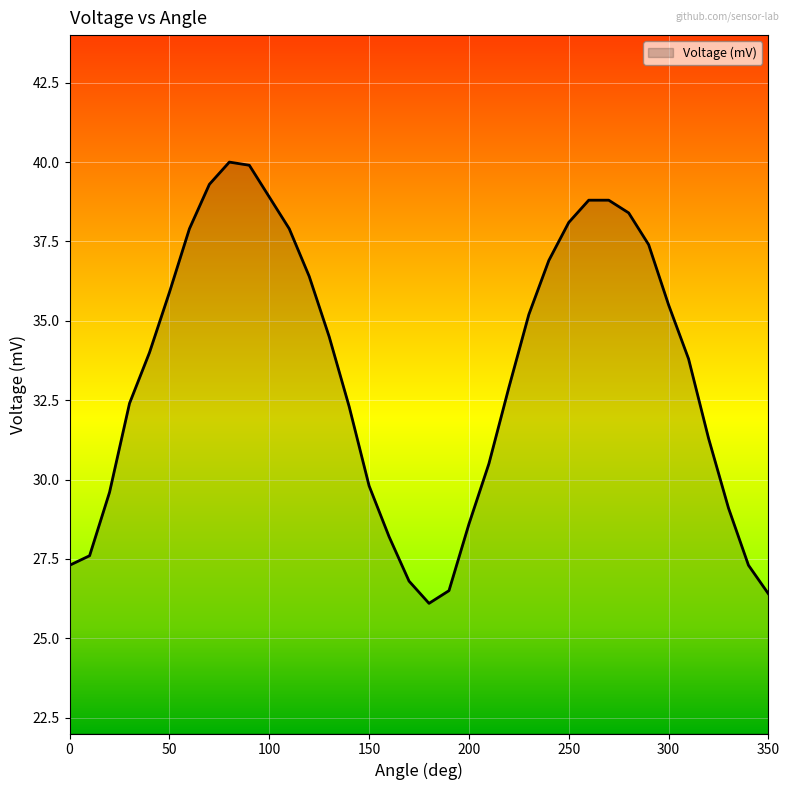

What is the difference between the second highest and second lowest values?

13.5